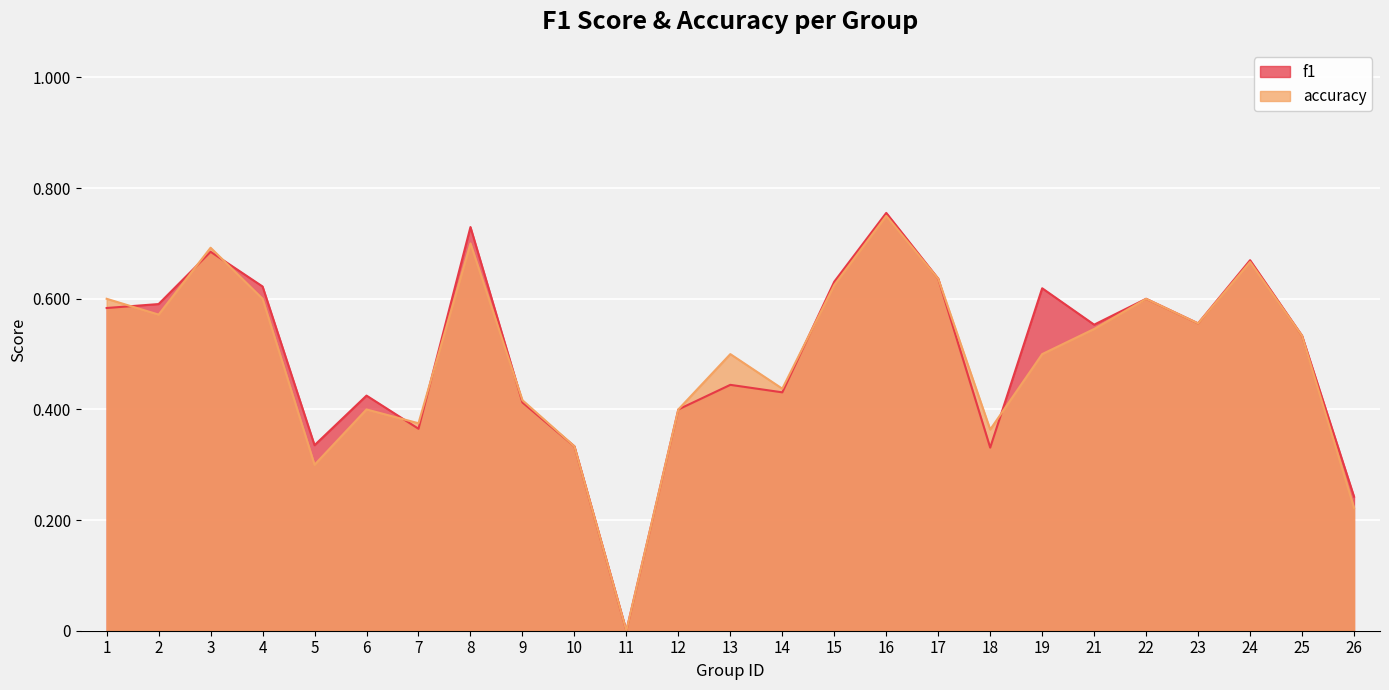

The accuracy series shows 0.3 at 19. True or false?

False